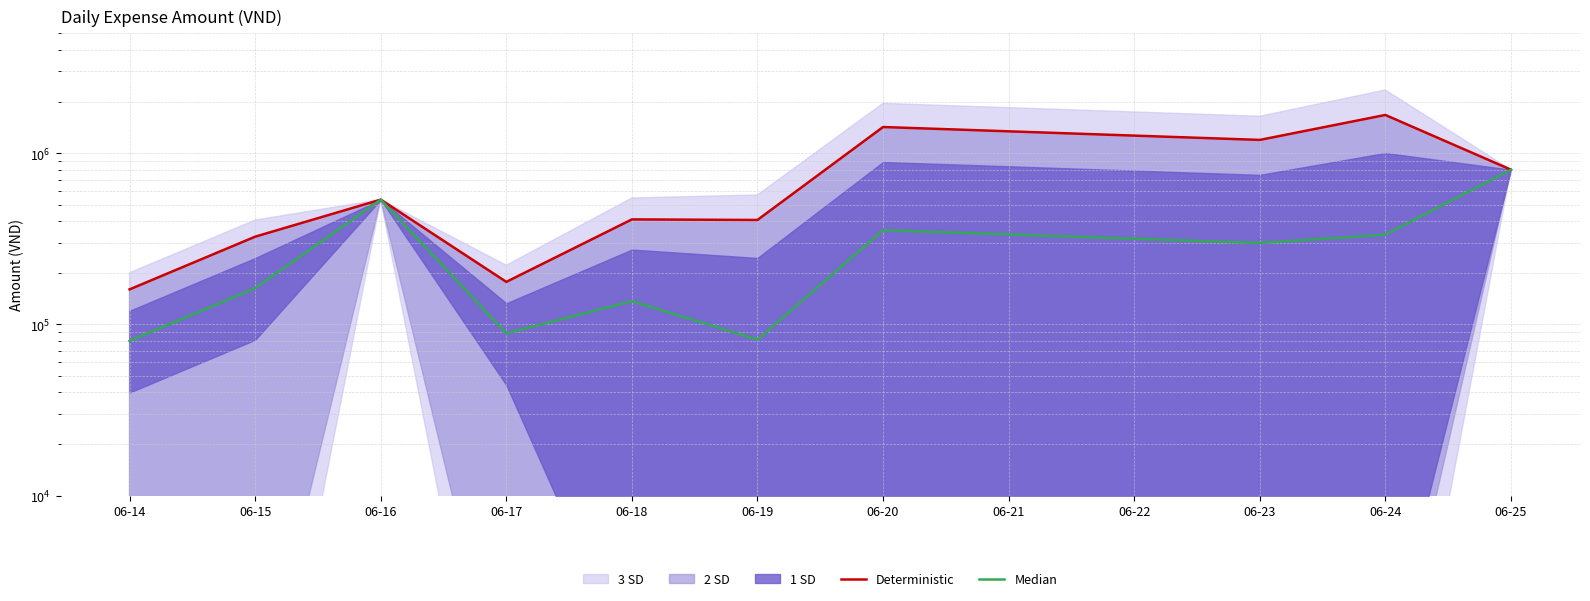

True or false: Median and Deterministic intersect in this chart.

False